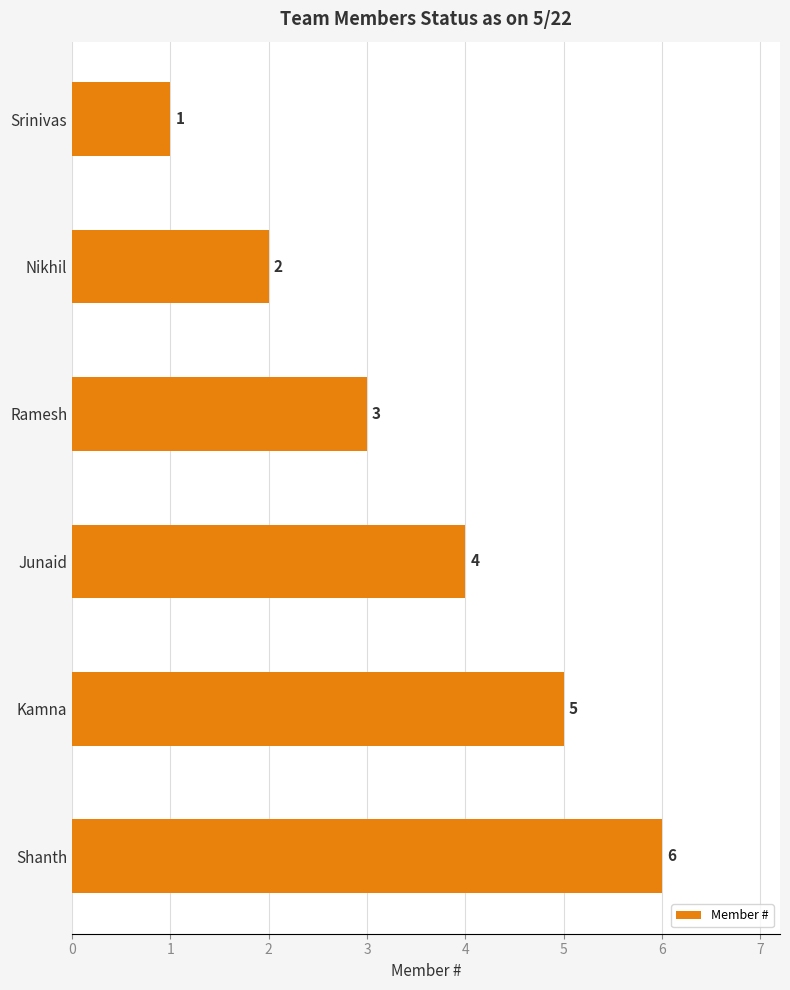

List the labels in order of value, largest first.

Shanth, Kamna, Junaid, Ramesh, Nikhil, Srinivas